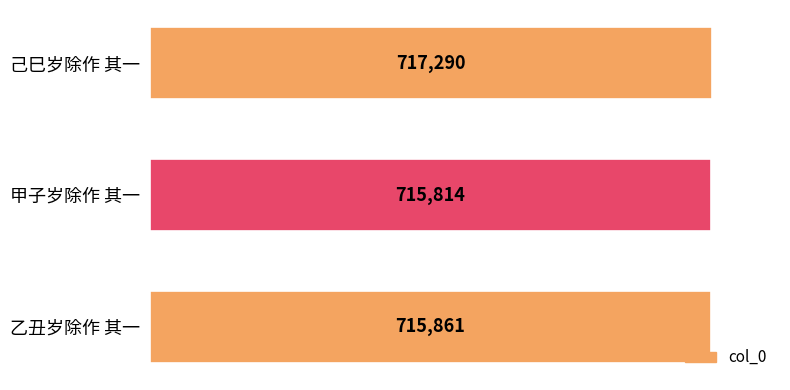

Count the number of categories in the chart.

3